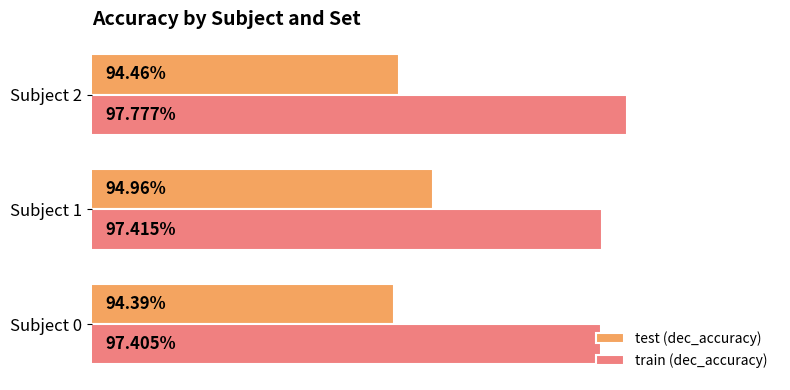

Which series has the widest spread of values?

test (dec_accuracy)